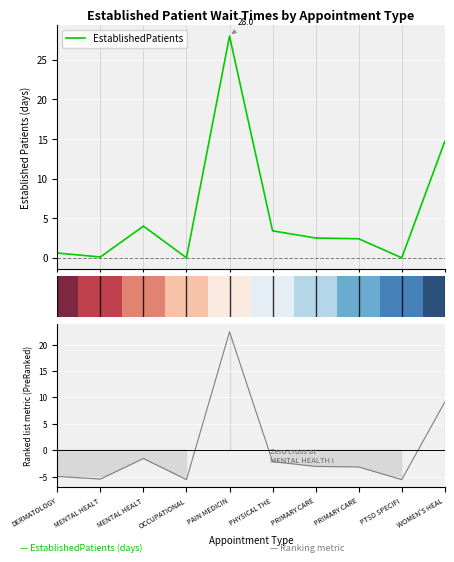

What is the difference between the highest and lowest values at 2?

3.4